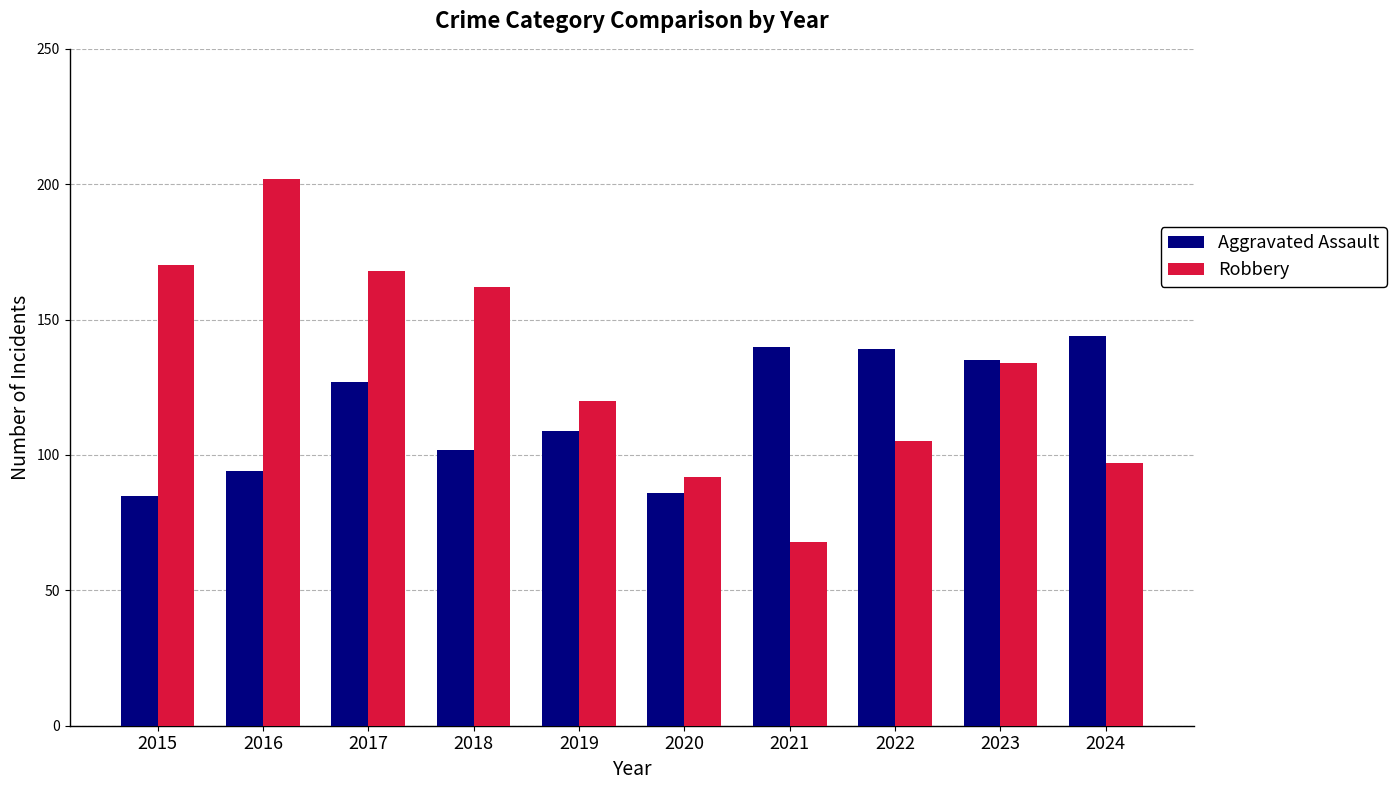

What is the approximate value of Robbery at 2018, to the nearest 5?

160